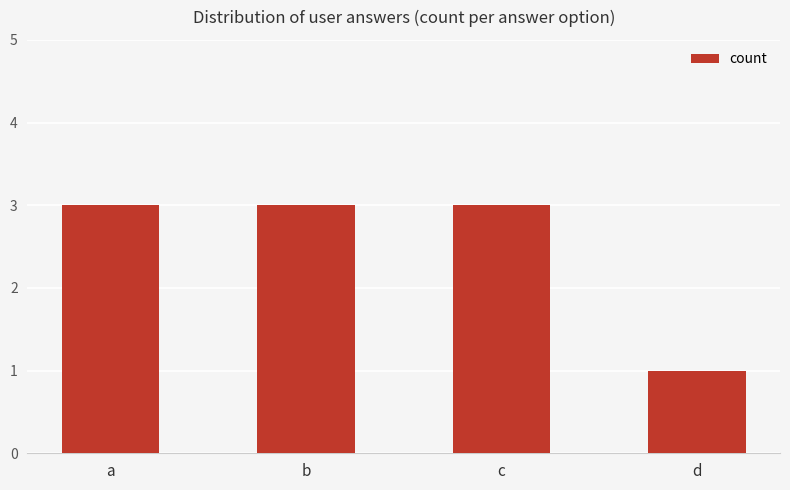

What is the maximum value shown in the chart?

3